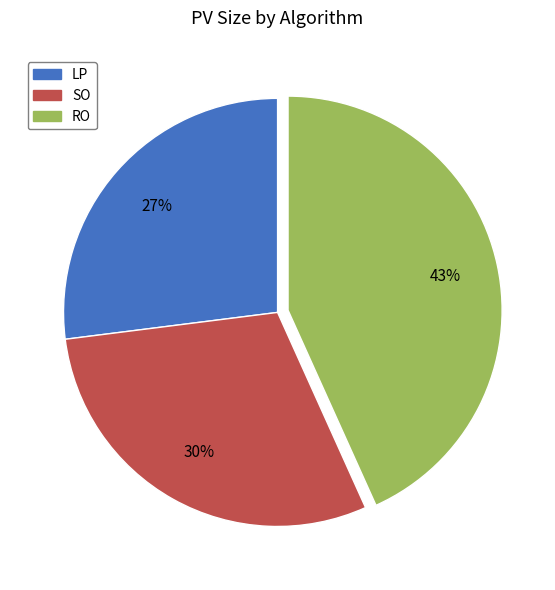

Between RO and LP, which is larger?

RO